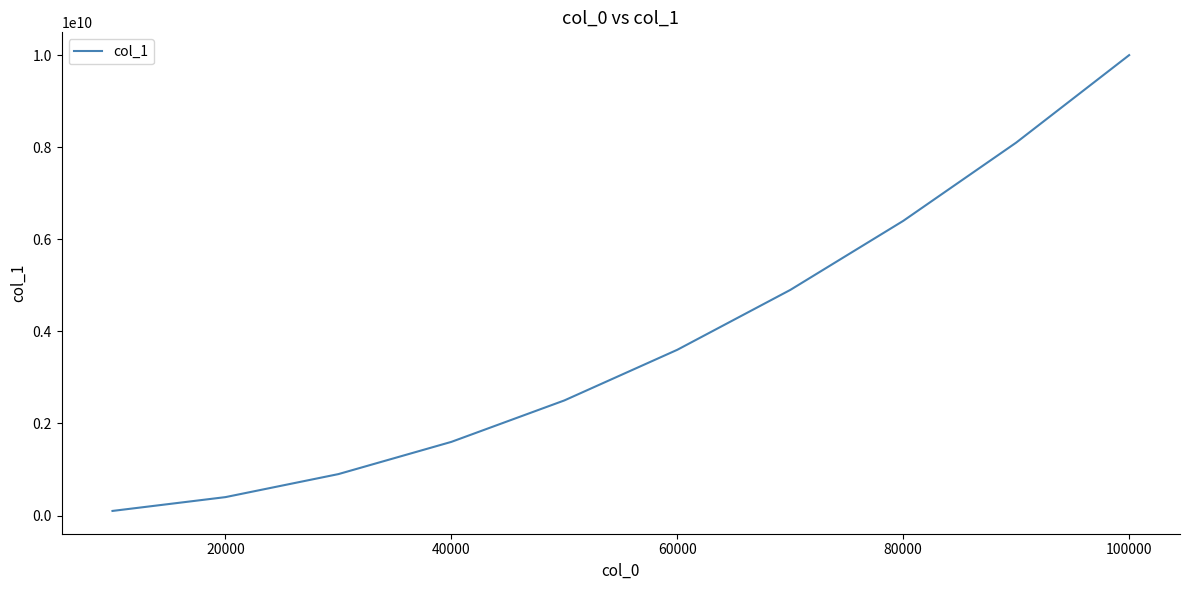

What is the difference between the maximum and minimum values?

9899764432